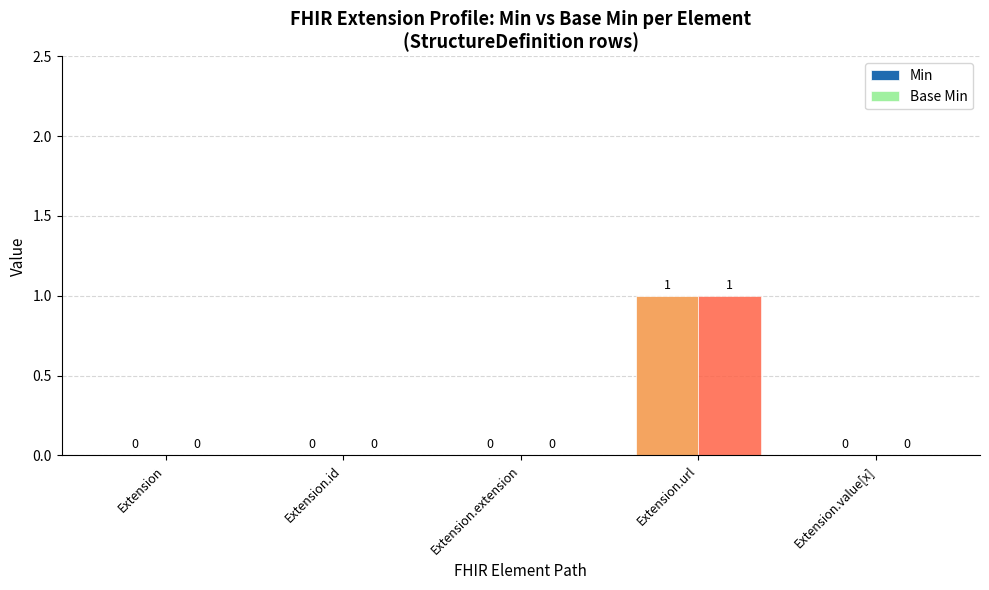

At which label does Base Min reach its peak?

Extension.url